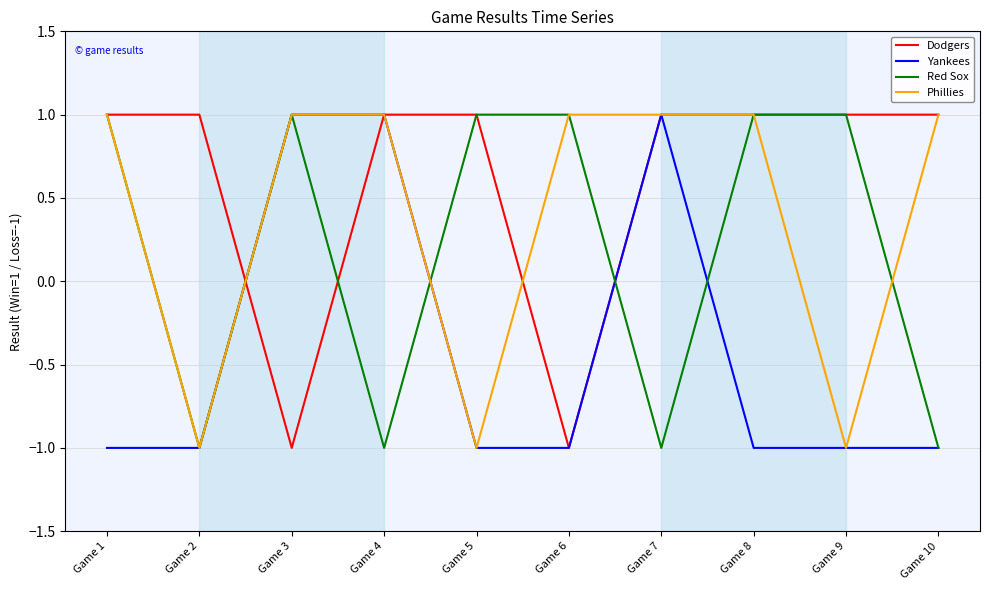

Which series changed the most between Game 4 and Game 10?

Yankees